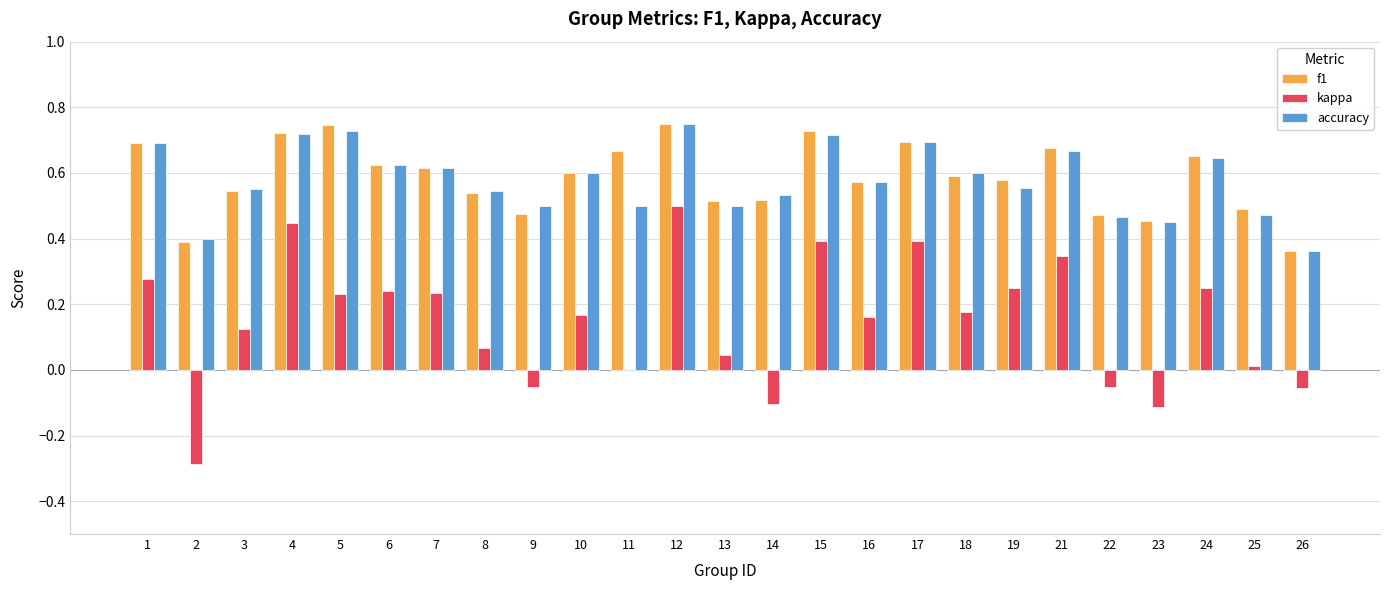

Is the value of accuracy at 23 greater than the value of kappa at 2?

Yes